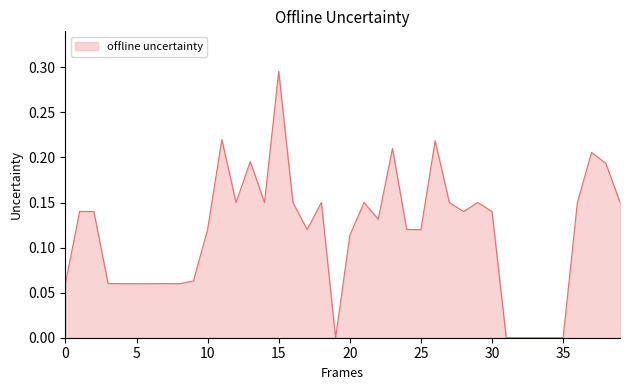

How many lines are shown in the chart?

1